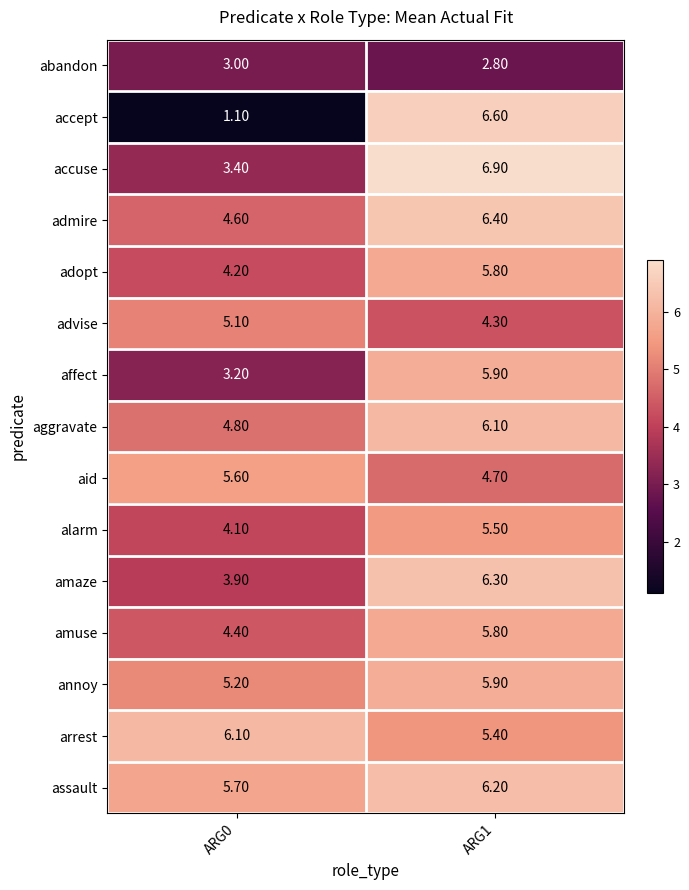

Between ARG0 and ARG1, which series saw the biggest shift?

accept